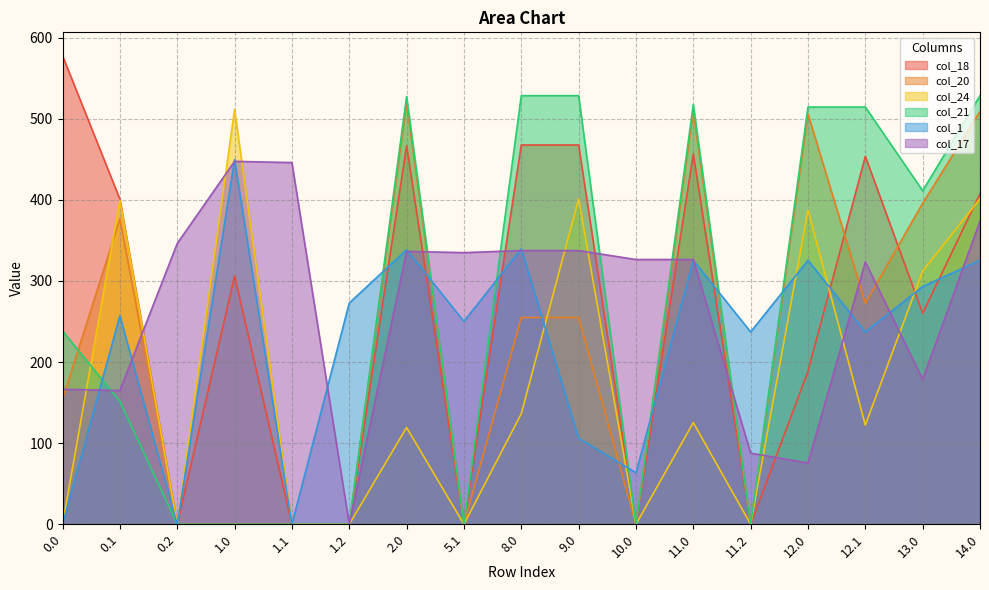

What is the spread (max minus min) of values at 10.0?

326.4